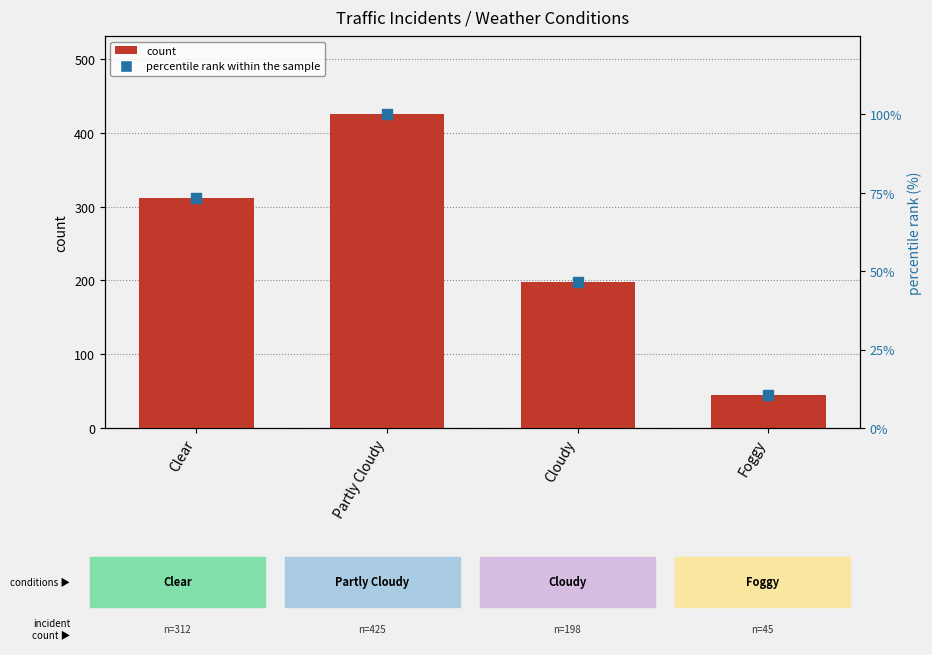

Which series reaches the maximum Y coordinate?

count